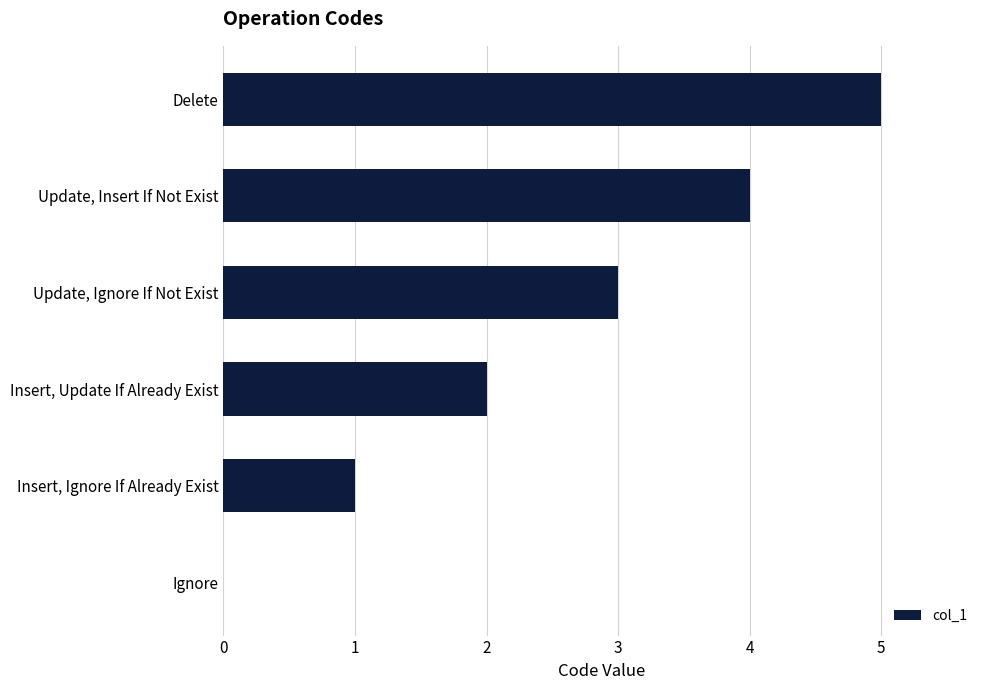

What is the greatest value displayed?

5